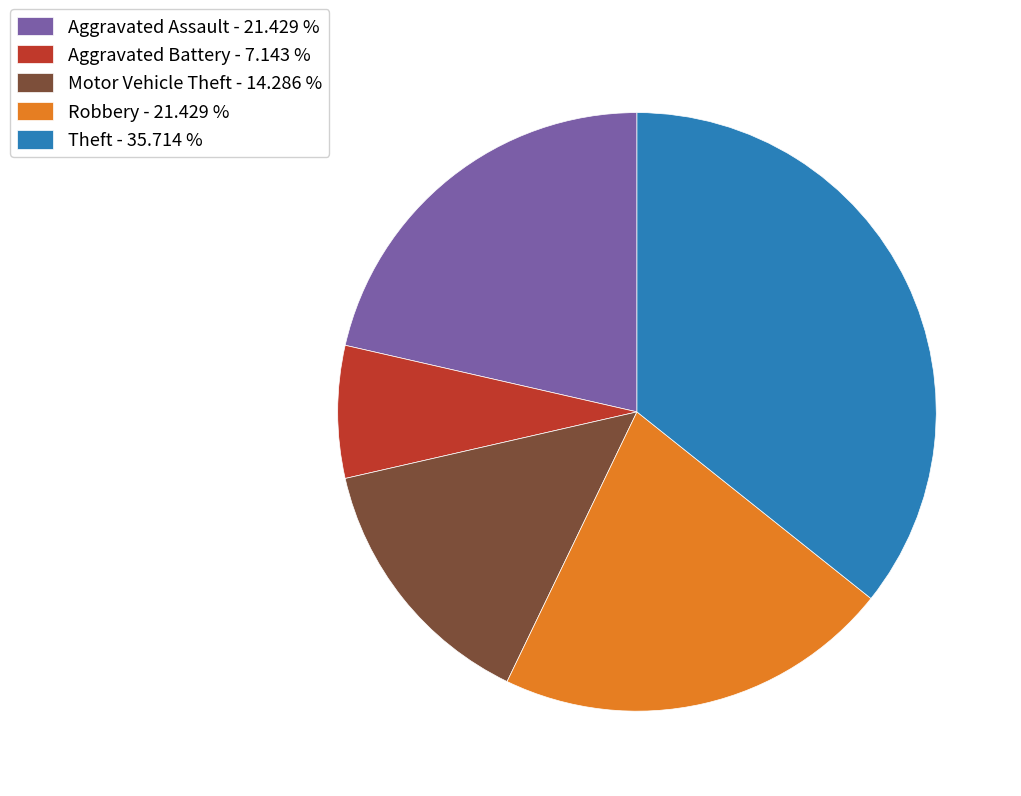

Count the number of slices in the pie.

5